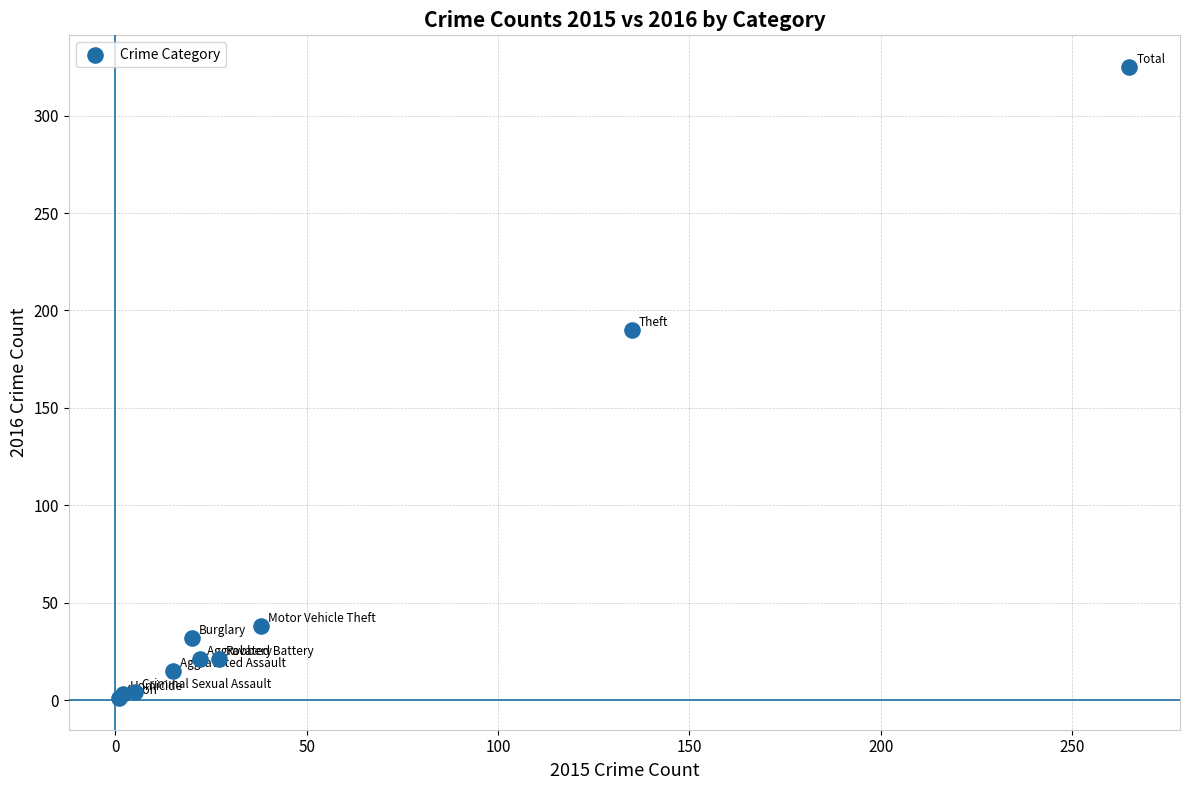

What Y value in the scatter plot is closest to 163?

190